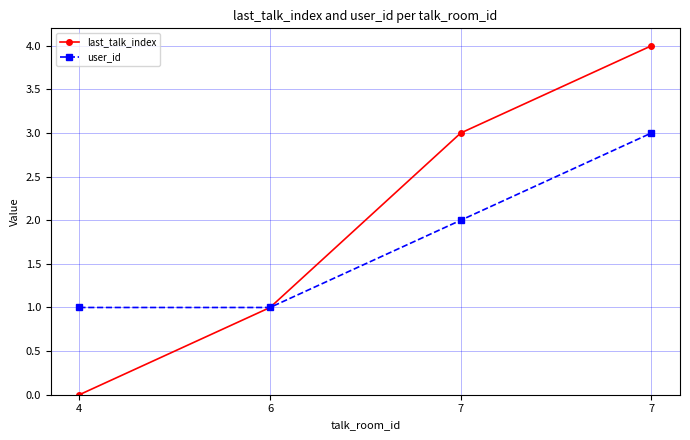

Does the chart have visible grid lines?

Yes